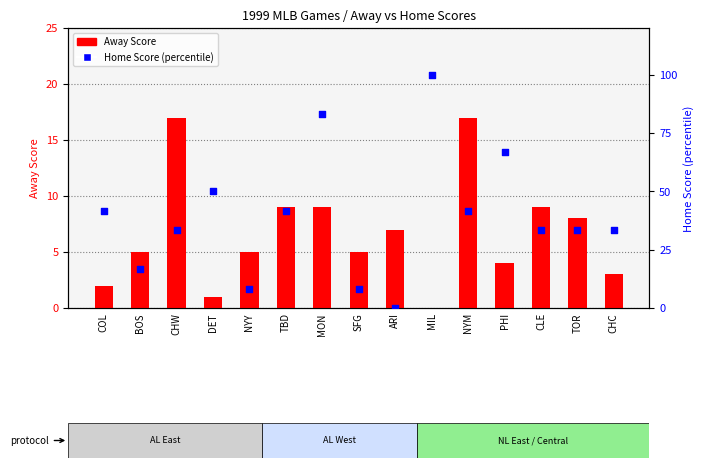

At how many categories does at least one series exceed 33?

11